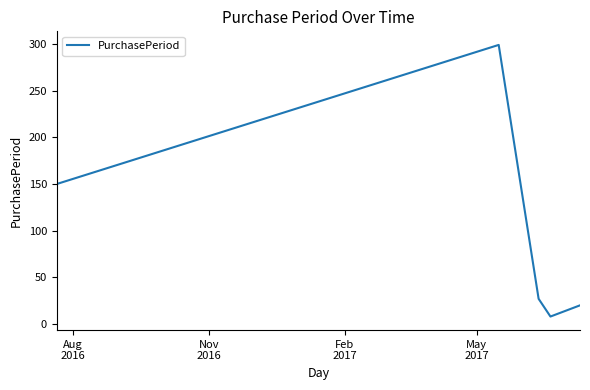

What is the smallest value displayed?

8